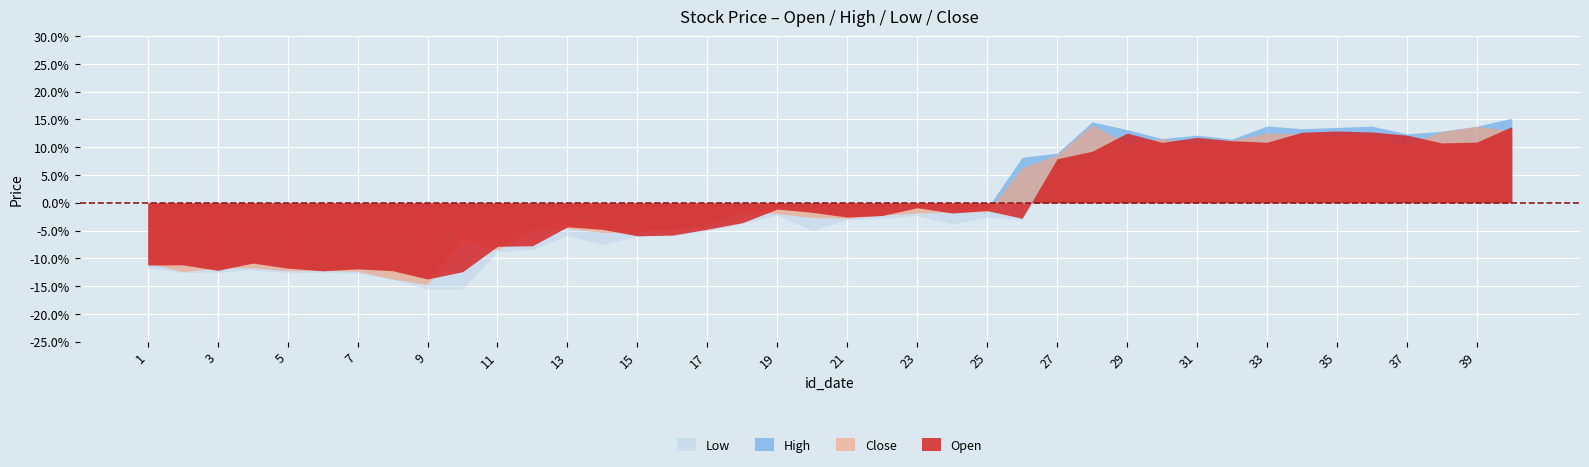

What value does the Low series have at 19?

-2.2